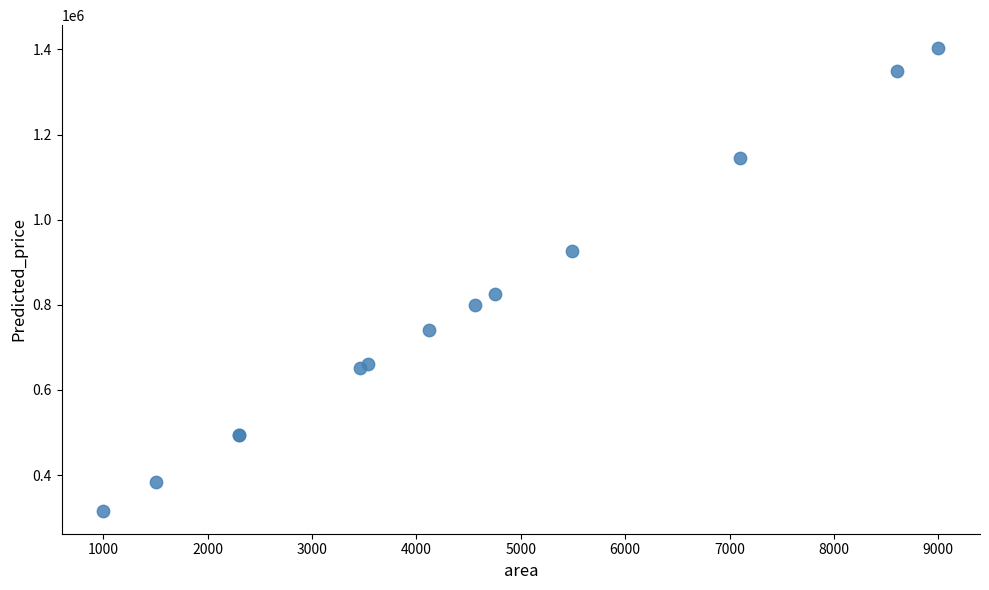

What Y value in the scatter plot is closest to 859554?

825607.9